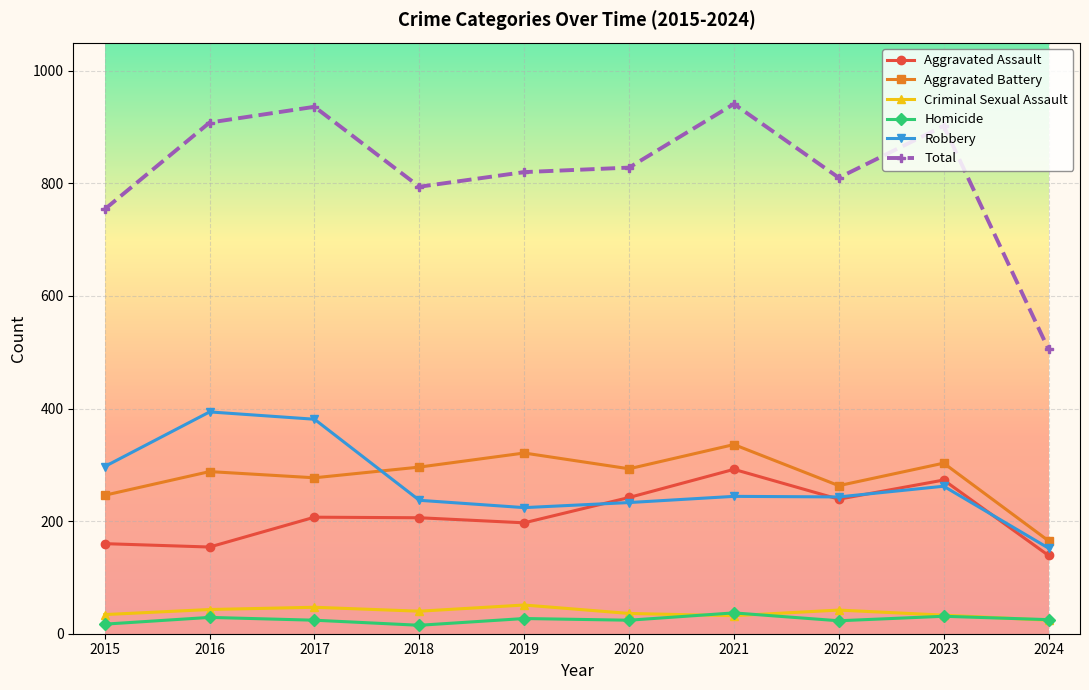

What is the value of the Aggravated Battery point at the 1st from the left?

246